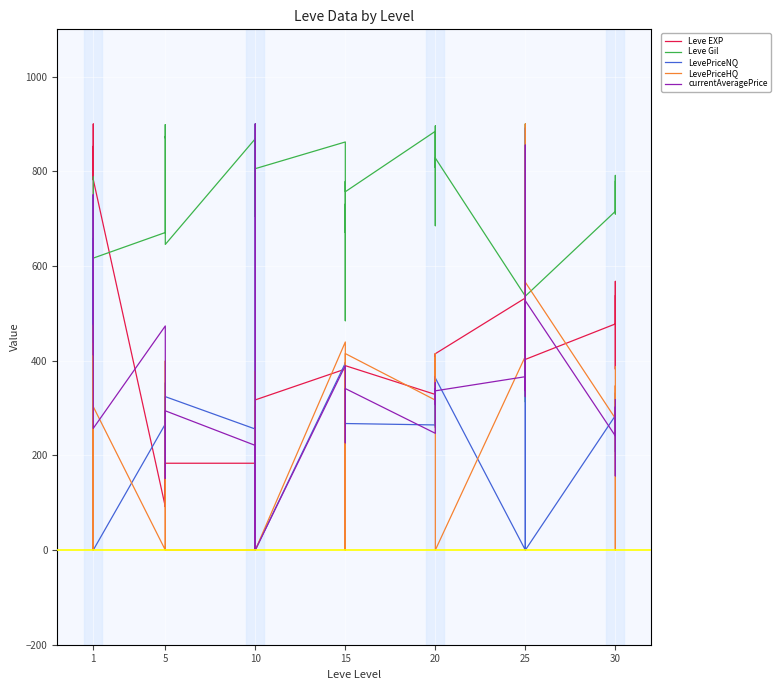

Reading left to right, transcribe all the data shown in this chart.

Leve EXP: 91.7	832.5	852.9	782.6	900.0	782.6	91.7	257.4	91.7	145.3	91.7	183.4	183.4	183.4	304.6	212.9	183.4	317.2	382.4	275.1	396.3	349.1	328.7	389.5	328.7	349.1	389.5	414.8	339.3	414.8	532.5	402.7	339.3	458.5	527.7	402.7	477.7	567.6	382.4	537.1
Leve Gil: 788.3	616.7	616.7	616.7	617.9	616.7	670.8	735.6	873.8	870.6	898.7	645.6	868.9	704.2	900.0	867.3	704.2	805.7	862.1	670.8	730.8	484.5	778.7	756.9	884.7	685.2	851.1	896.0	808.4	828.1	536.3	312.8	900.0	872.2	791.4	536.3	715.5	791.4	710.0	778.7
LevePriceNQ: 658.1	418.7	750.0	303.6	289.9	0.0	266.2	353.3	239.5	279.2	190.4	324.0	255.6	0.0	290.6	290.4	900.0	0.0	394.9	343.9	330.4	208.0	332.0	267.3	264.3	330.4	340.2	259.0	267.3	363.4	0.0	892.0	269.5	259.0	0.0	0.0	284.0	332.0	207.6	290.4
LevePriceHQ: 301.3	475.6	0.0	436.6	0.0	302.8	0.0	377.6	399.3	318.8	198.0	0.0	0.0	0.0	0.0	303.7	378.1	0.0	439.5	0.0	380.1	286.8	0.0	415.1	316.7	380.1	406.9	368.0	415.1	0.0	409.3	900.0	418.6	439.5	380.1	565.7	278.1	347.2	0.0	387.4
currentAveragePrice: 413.1	418.0	750.8	345.6	257.6	257.2	473.4	333.2	302.1	250.8	151.3	294.1	221.0	0.0	258.4	258.1	900.0	0.0	389.7	315.3	307.9	226.6	302.6	341.1	246.6	307.9	353.6	307.2	341.1	336.3	366.2	855.4	324.2	364.9	336.3	526.6	241.1	302.6	156.7	317.8